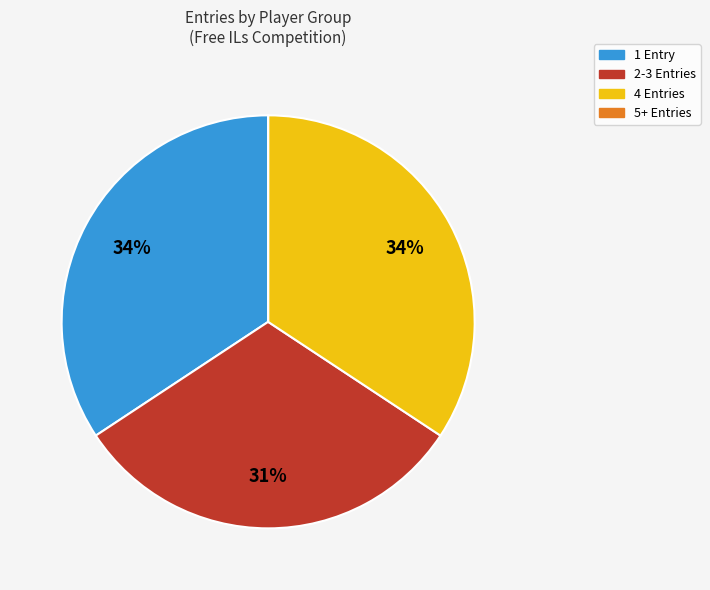

Is 1 Entry the majority of the pie?

No